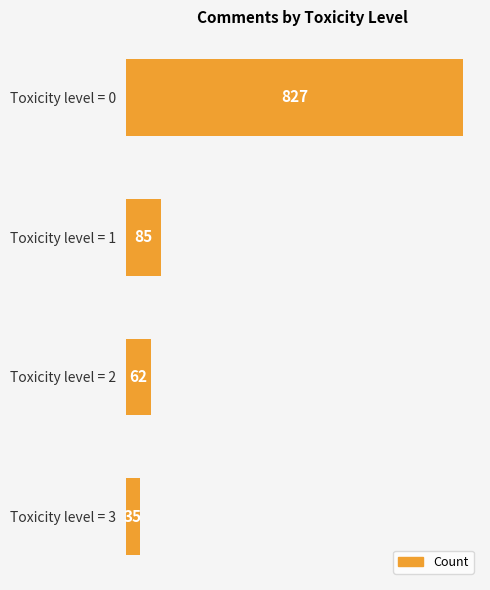

What is the sum of all values?

1009